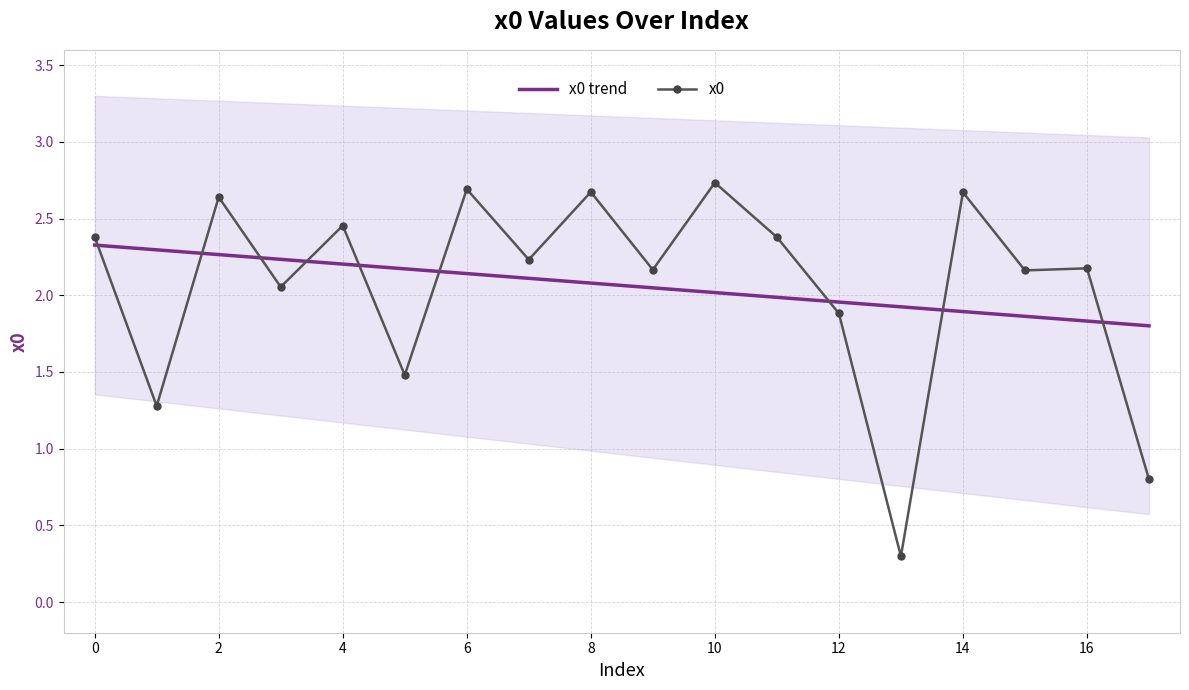

The value of x0 trend at 8 is 3.4. True or false?

False